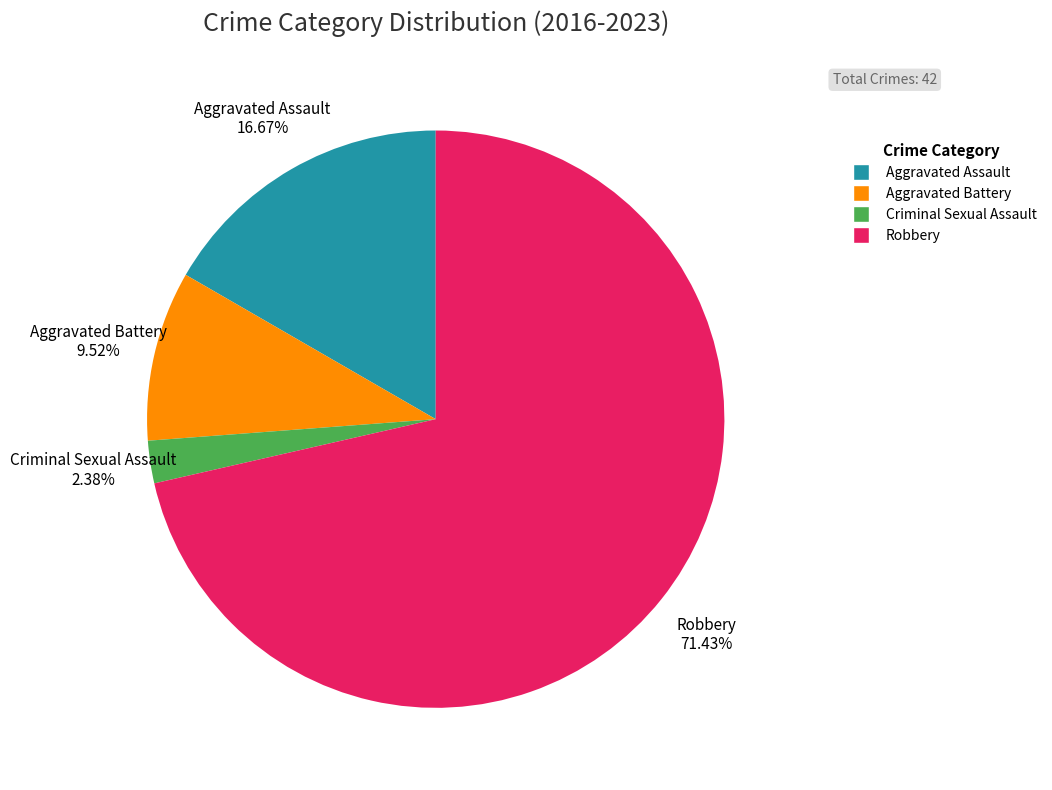

Which slice is the largest?

Robbery